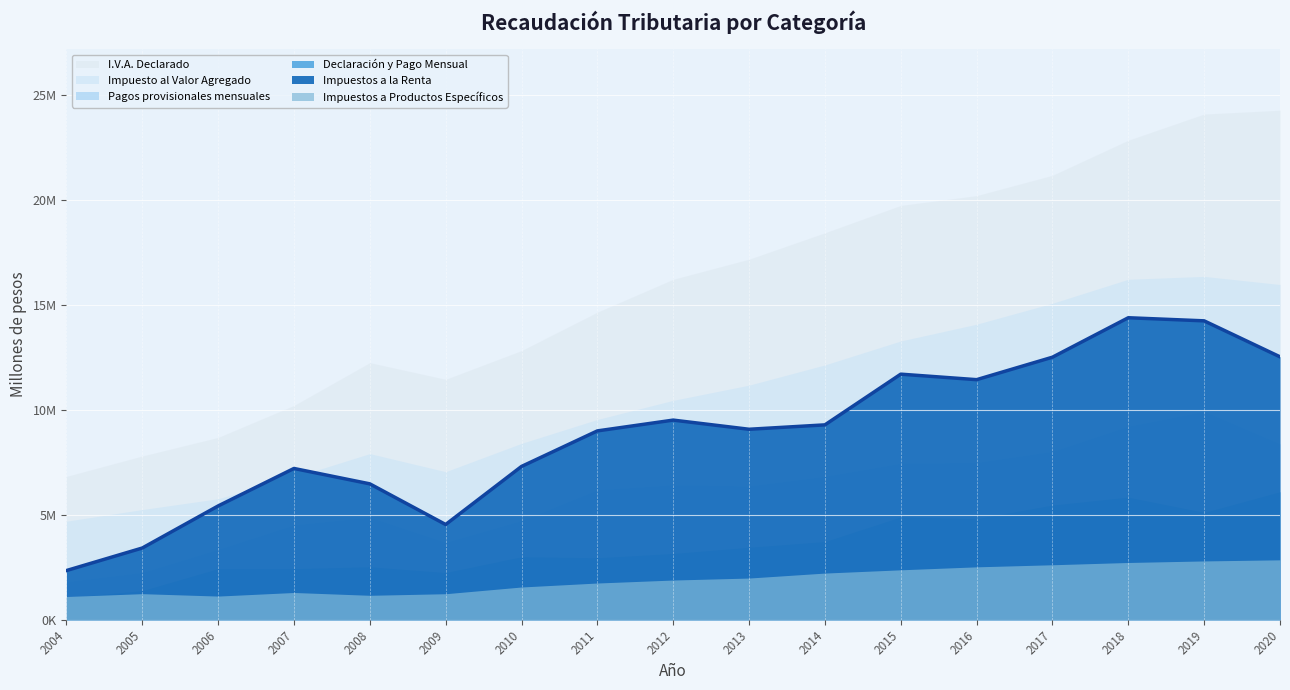

At which category does the chart reach its minimum across all series?

2004